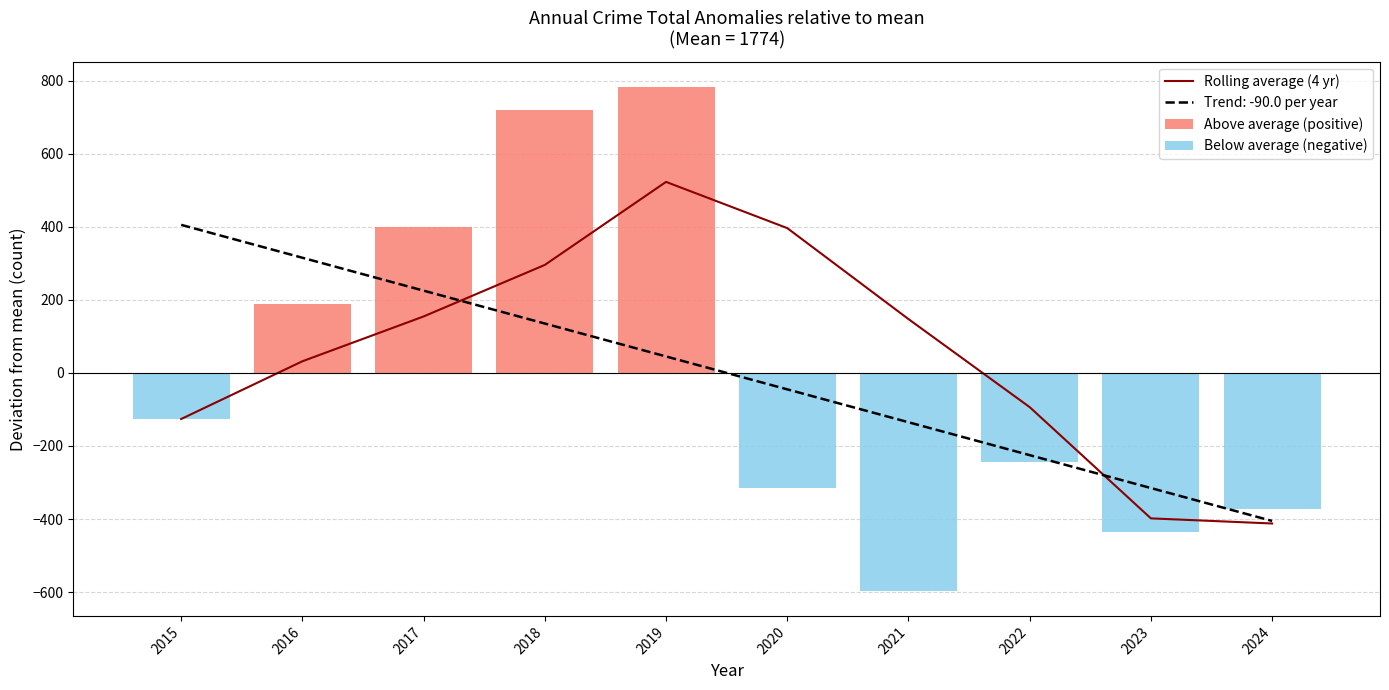

The Trend: -90.0 per year series shows -135.1 at 2021. True or false?

True